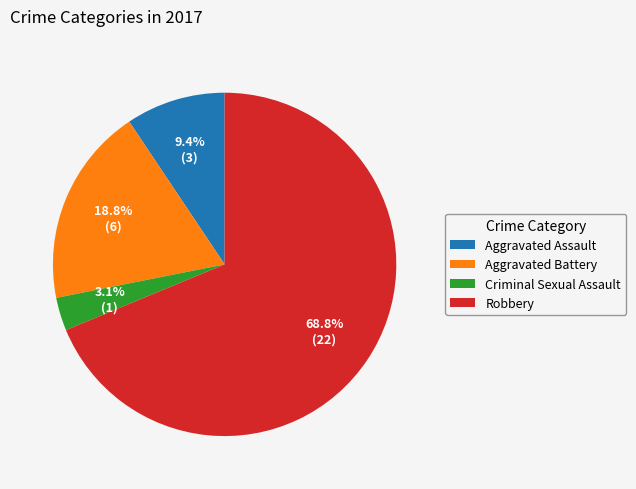

To the nearest percent, what is the combined percentage of Robbery and Criminal Sexual Assault?

72%